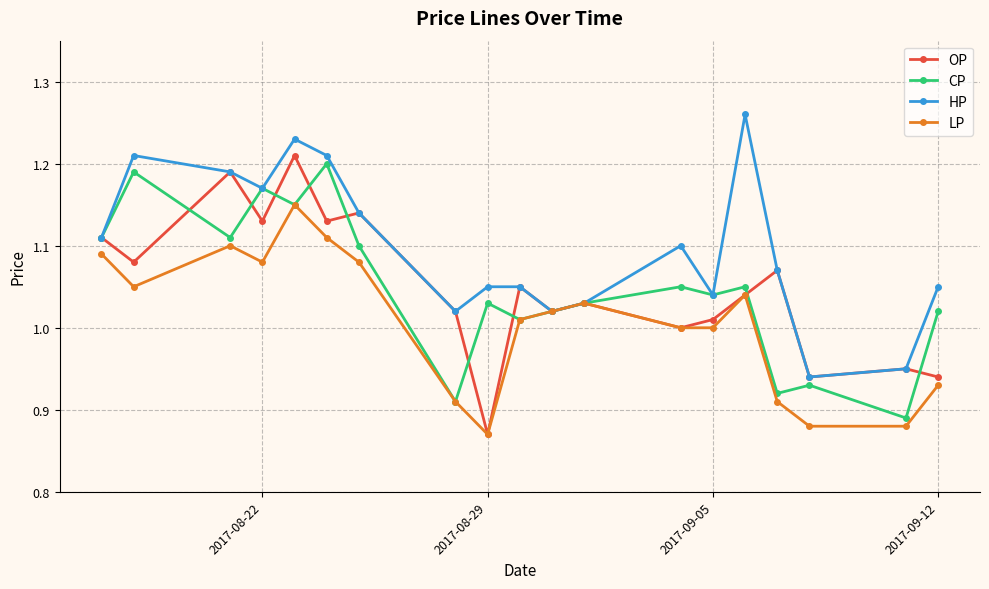

What is the difference between the second highest and minimum values in the CP series?

0.3